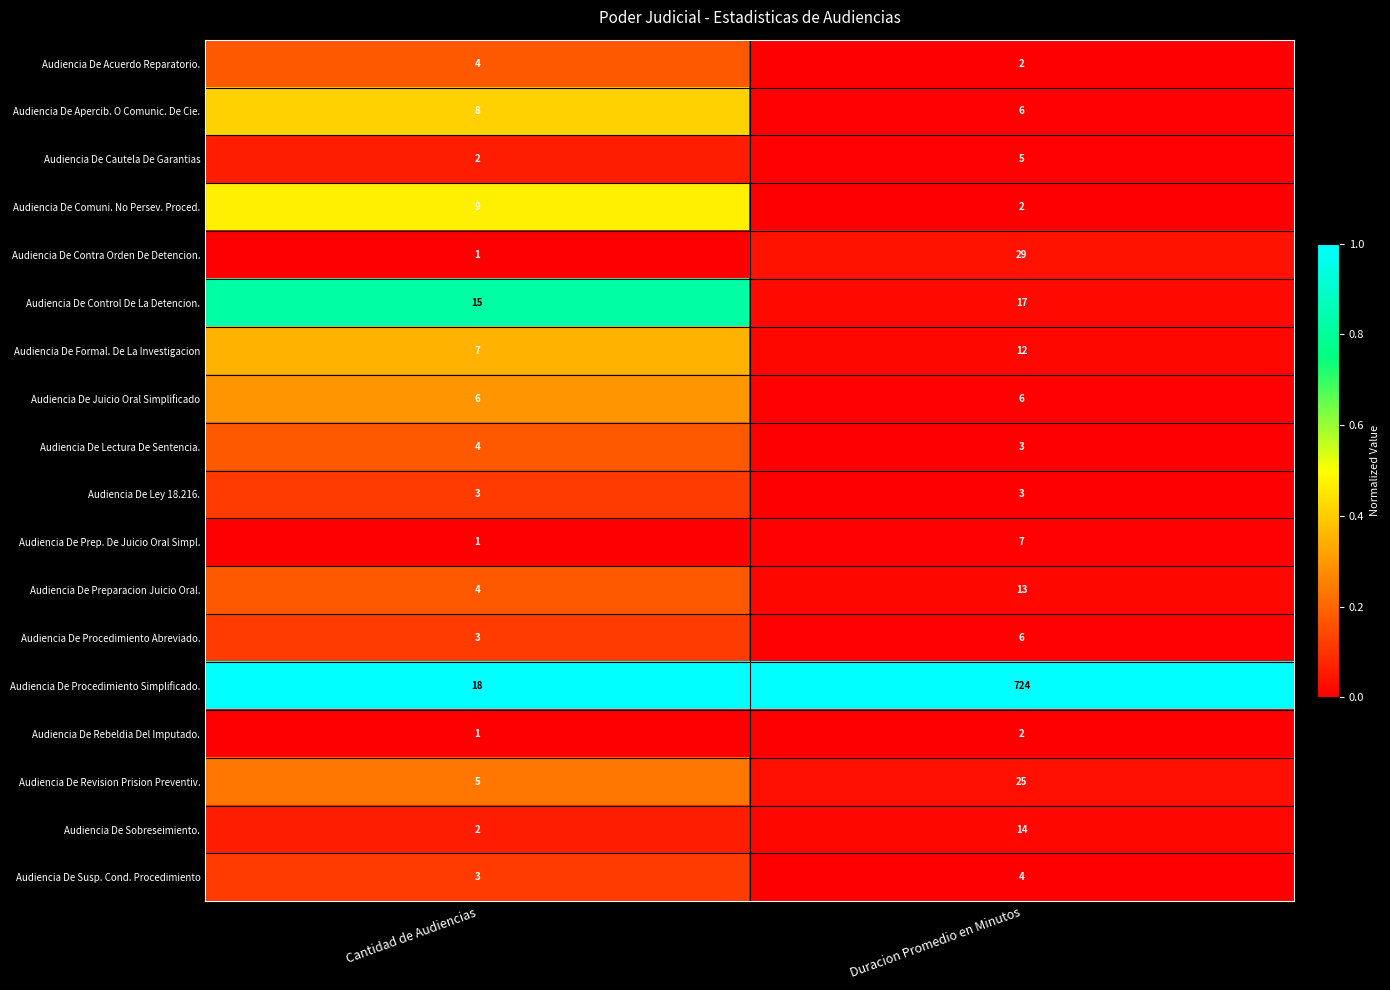

Count the number of categories in the chart.

2